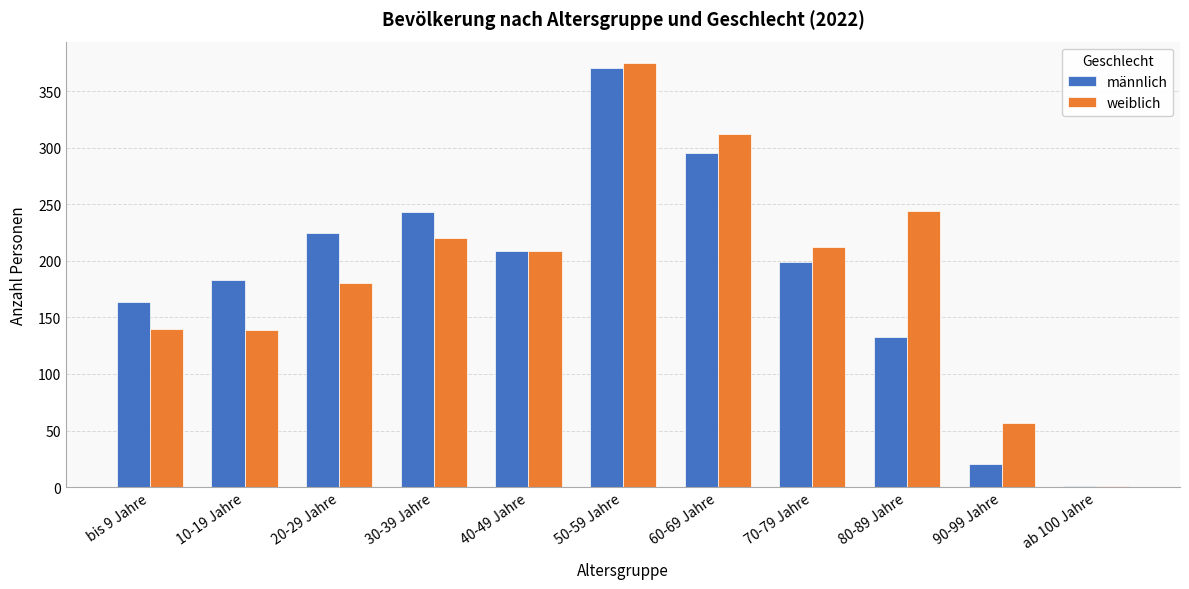

Is the value of männlich at 70-79 Jahre greater than the value of weiblich at 50-59 Jahre?

No